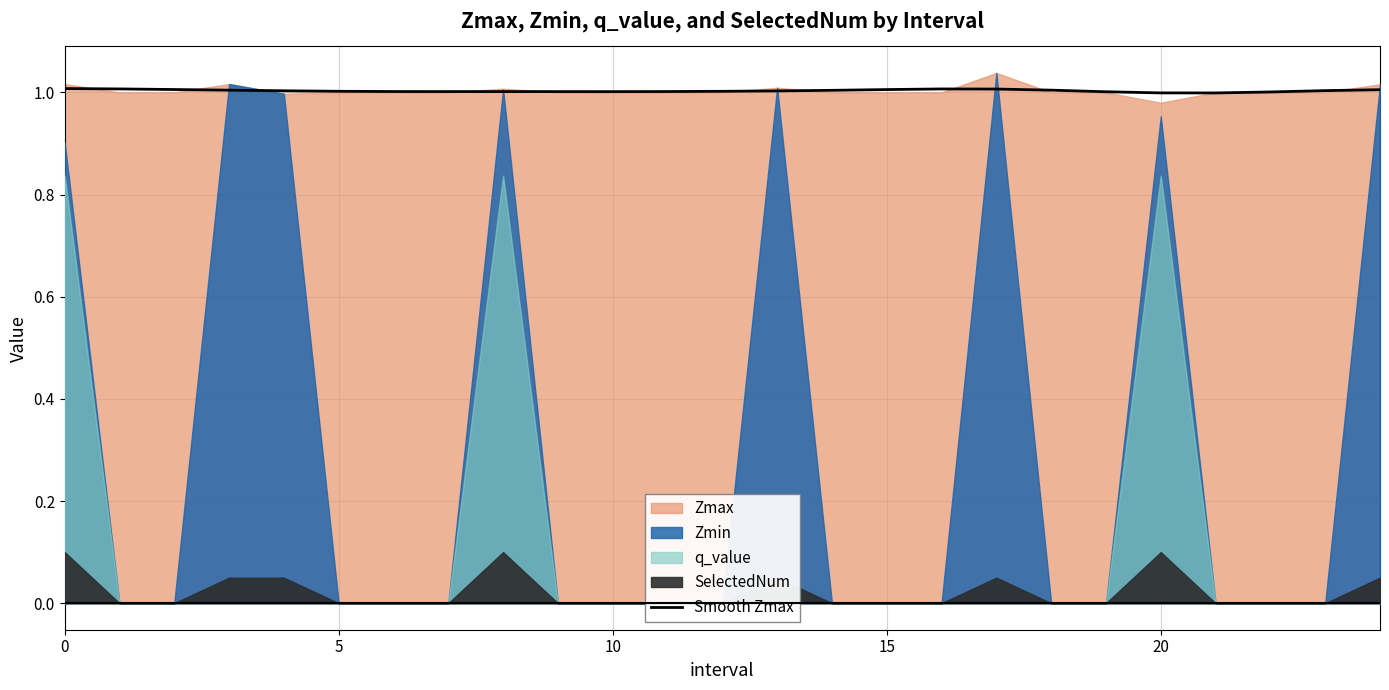

What is the smallest value displayed?

1.0